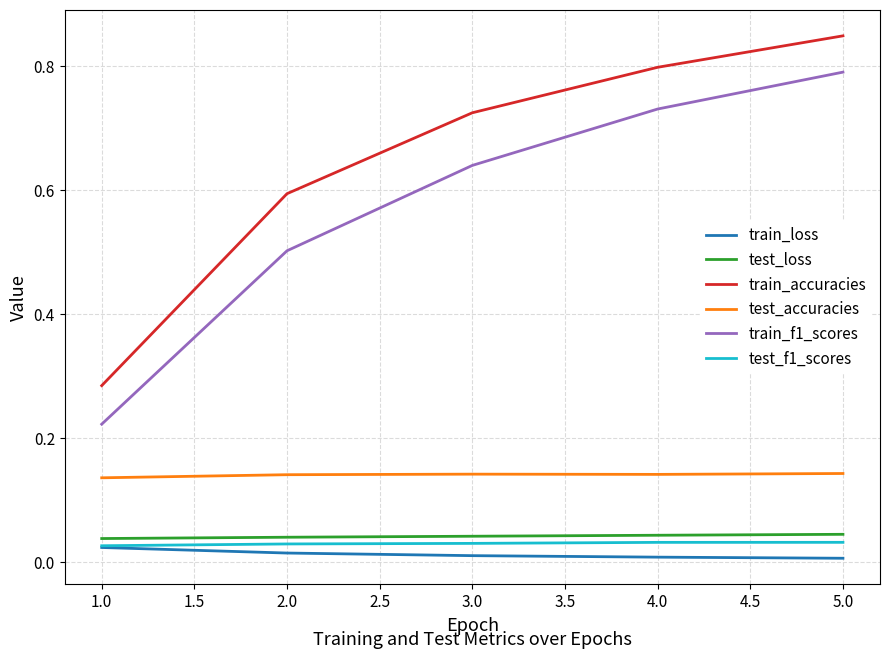

True or false: train_f1_scores and test_f1_scores cross at least once.

False